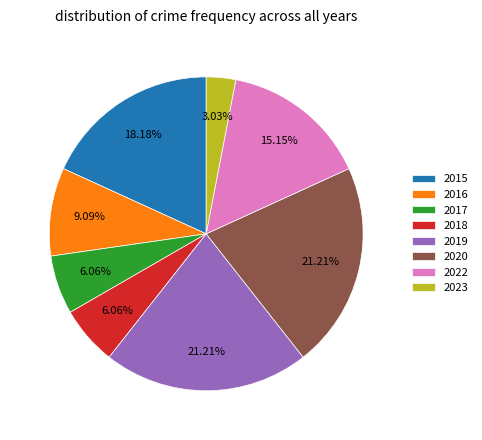

True or false: 2017 accounts for 11% of the total.

False